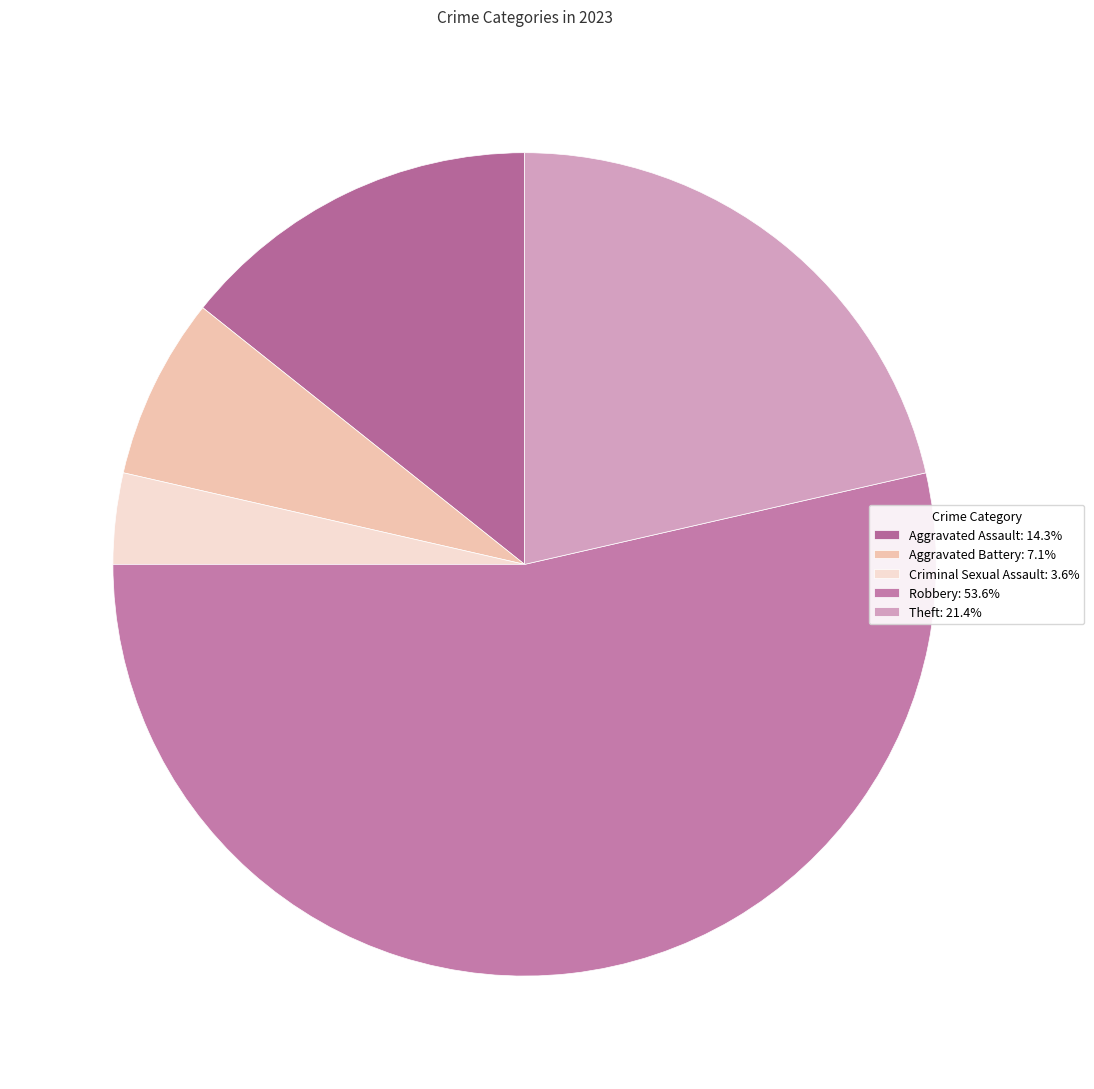

How many segments does this pie chart have?

5